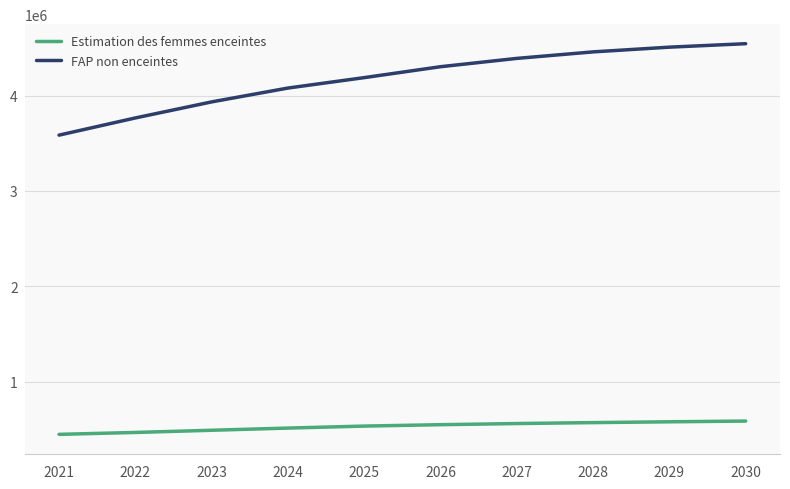

At how many categories does at least one series exceed 1870445?

10